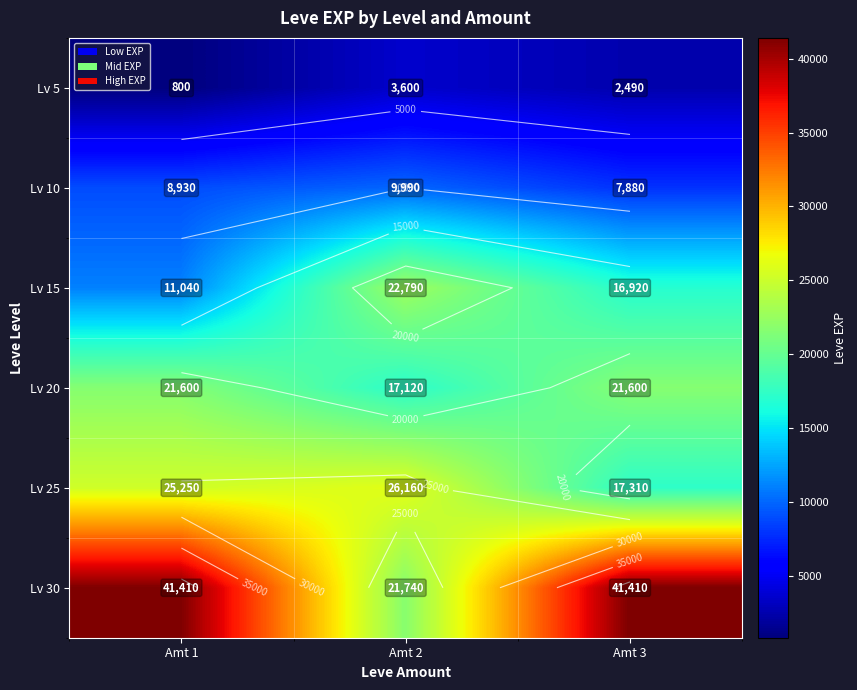

What is the sum of all Lv 30 values?

104560